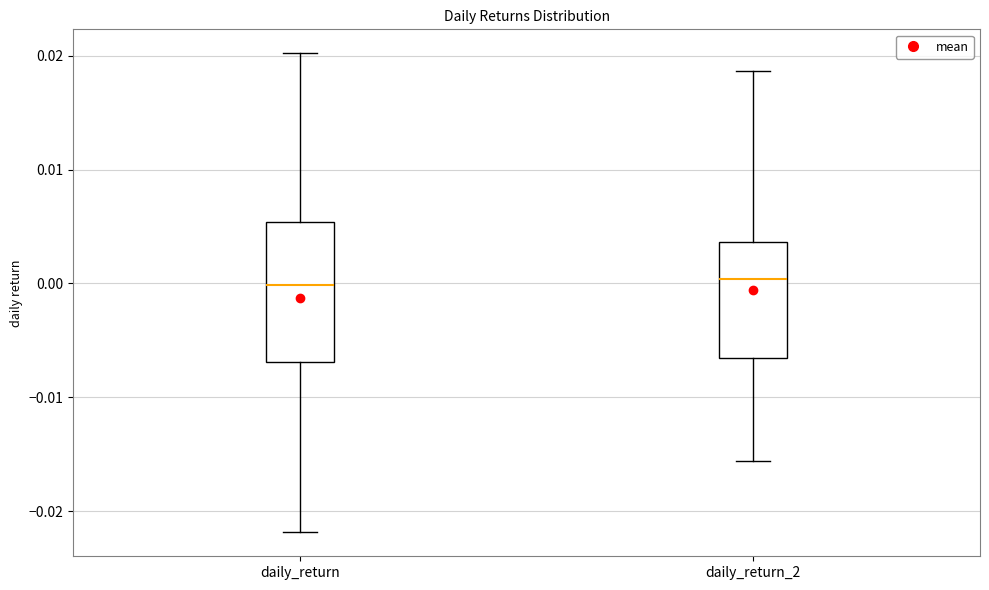

Comparing the boxes themselves (not the whiskers), which one is the tallest?

daily_return